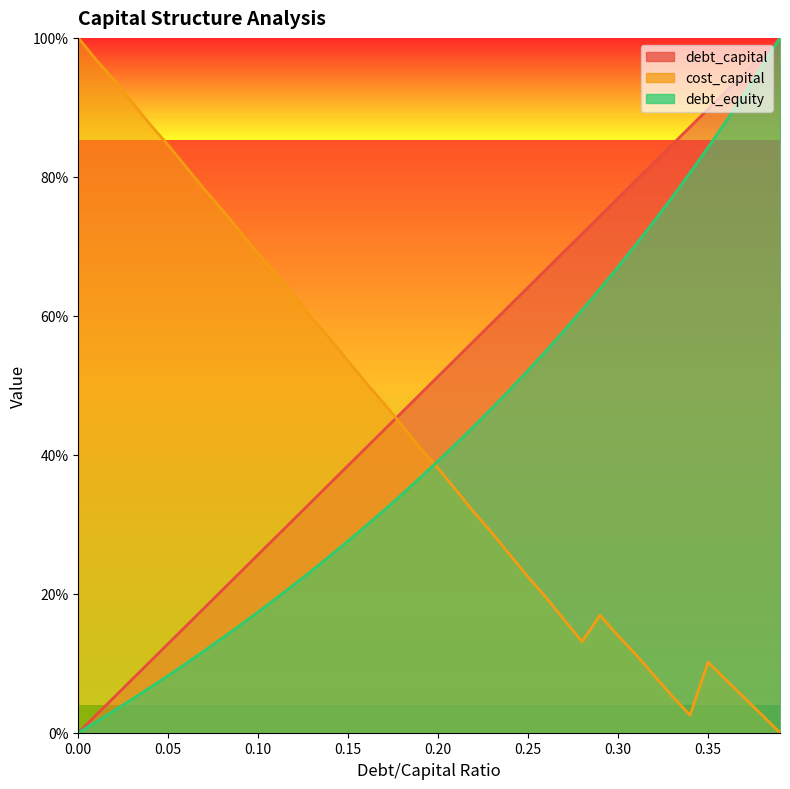

At which category does cost_capital reach its first local valley?

0.28